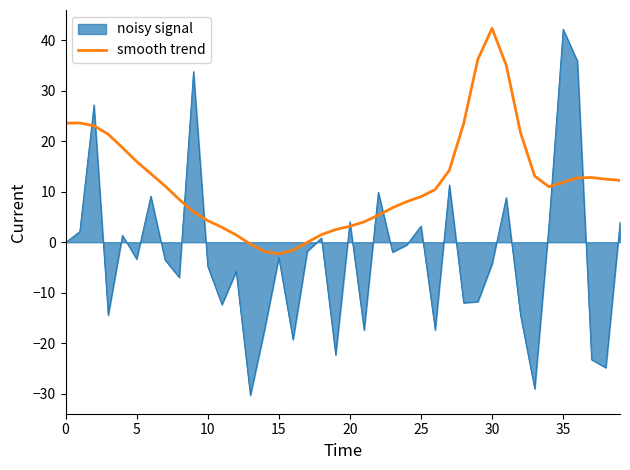

Which series has the largest range (max minus min)?

noisy signal